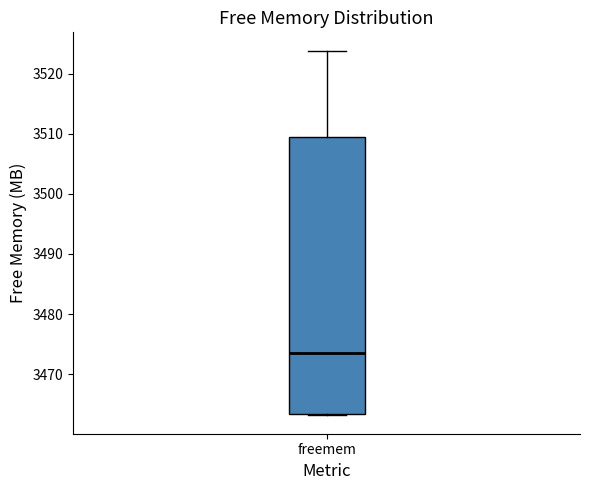

Where does the median line of the box for freemem sit on the y-axis? The values are not printed on the chart, so give them approximately, as read against the axis.

3474